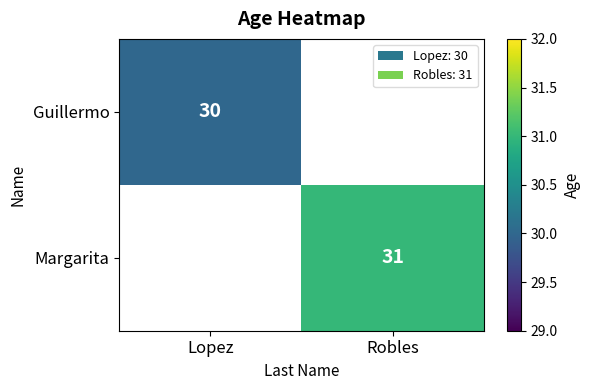

The value of Guillermo at Lopez is 30. True or false?

True